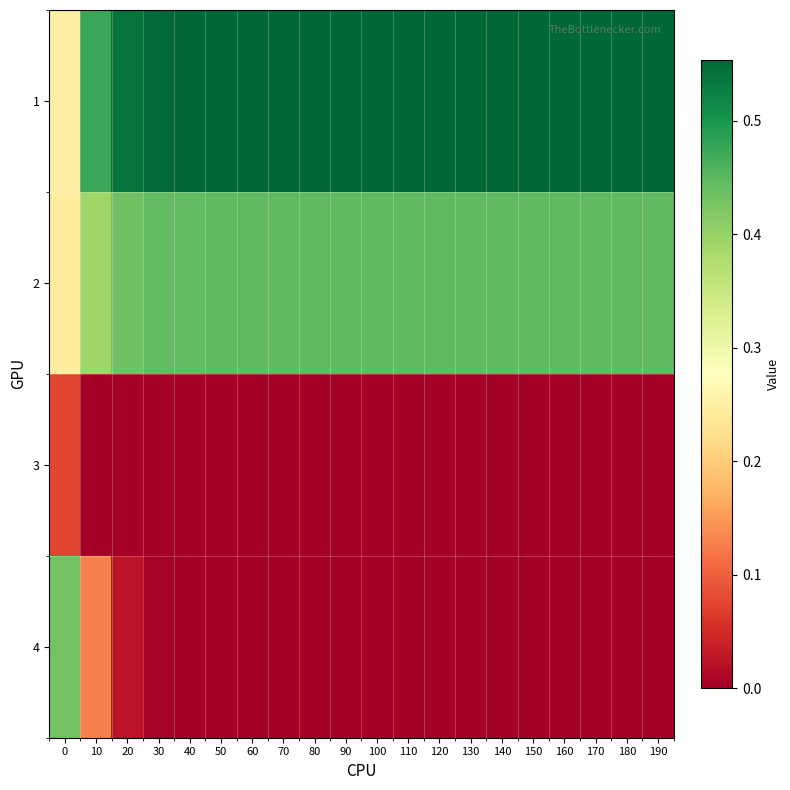

Reading left to right, what are all the values shown in this chart?

1: 0=0.2	10=0.5	20=0.5	30=0.6	40=0.6	50=0.6	60=0.6	70=0.6	80=0.6	90=0.6	100=0.6	110=0.6	120=0.6	130=0.6	140=0.6	150=0.6	160=0.6	170=0.6	180=0.6	190=0.6
2: 0=0.2	10=0.4	20=0.4	30=0.4	40=0.4	50=0.4	60=0.4	70=0.4	80=0.4	90=0.4	100=0.4	110=0.4	120=0.4	130=0.4	140=0.4	150=0.4	160=0.4	170=0.4	180=0.4	190=0.4
3: 0=0.1	10=0.0	20=0.0	30=0.0	40=0.0	50=0.0	60=0.0	70=0.0	80=0.0	90=0.0	100=0.0	110=0.0	120=0.0	130=0.0	140=0.0	150=0.0	160=0.0	170=0.0	180=0.0	190=0.0
4: 0=0.4	10=0.1	20=0.0	30=0.0	40=0.0	50=0.0	60=0.0	70=0.0	80=0.0	90=0.0	100=0.0	110=0.0	120=0.0	130=0.0	140=0.0	150=0.0	160=0.0	170=0.0	180=0.0	190=0.0